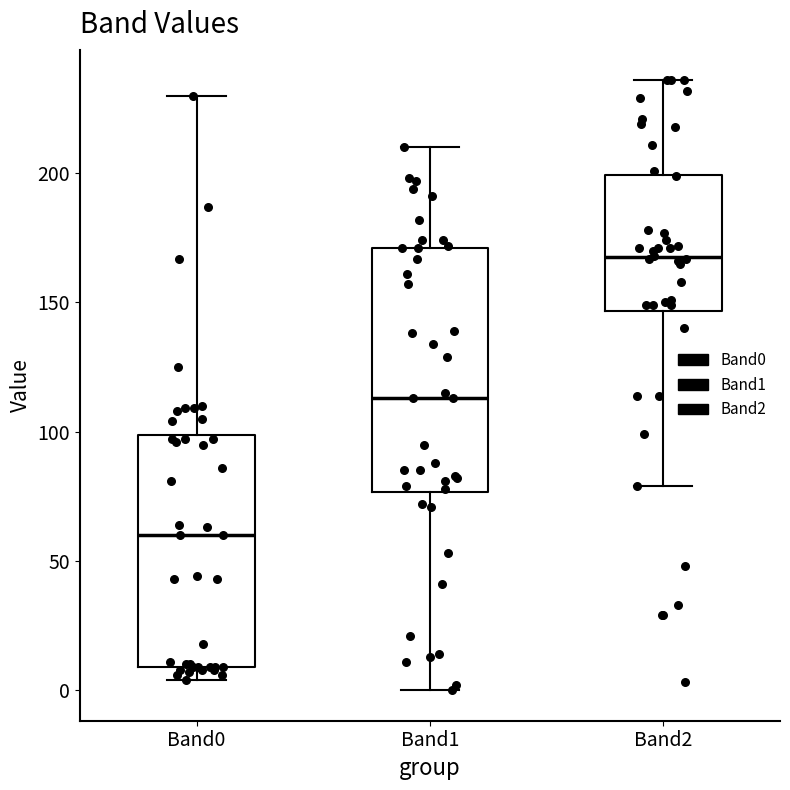

Reading left to right, transcribe this box plot: for each box, give where its median line is, the range the box spans, and where its two whiskers end, as read against the y-axis. The values are not printed on the chart, so give them approximately, as read against the axis.

Band0: median 60, box 10 to 100, whiskers 5 to 230
Band1: median 115, box 75 to 170, whiskers 0 to 210
Band2: median 170, box 145 to 200, whiskers 80 to 235